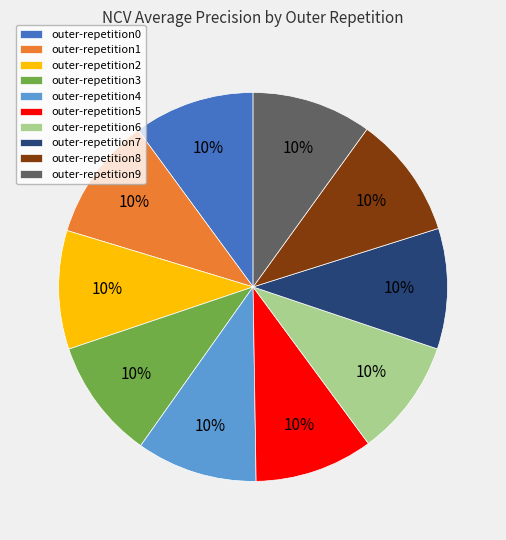

Is it true that outer-repetition0 is 10% of the pie?

True